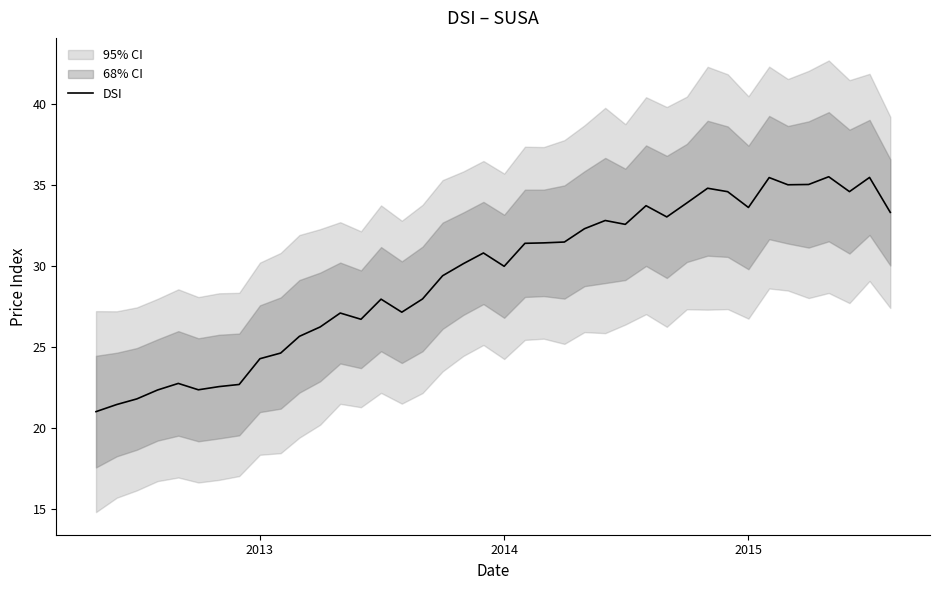

What is the difference between the maximum and minimum values?

14.5